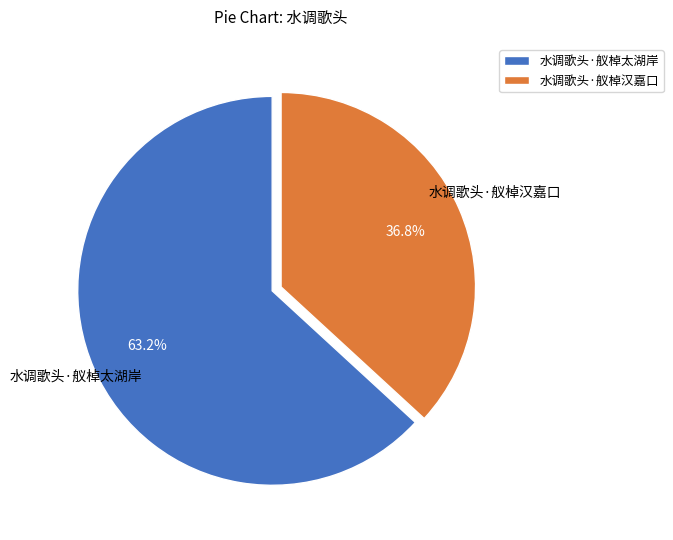

What is the largest slice in the pie chart?

水调歌头·舣棹太湖岸